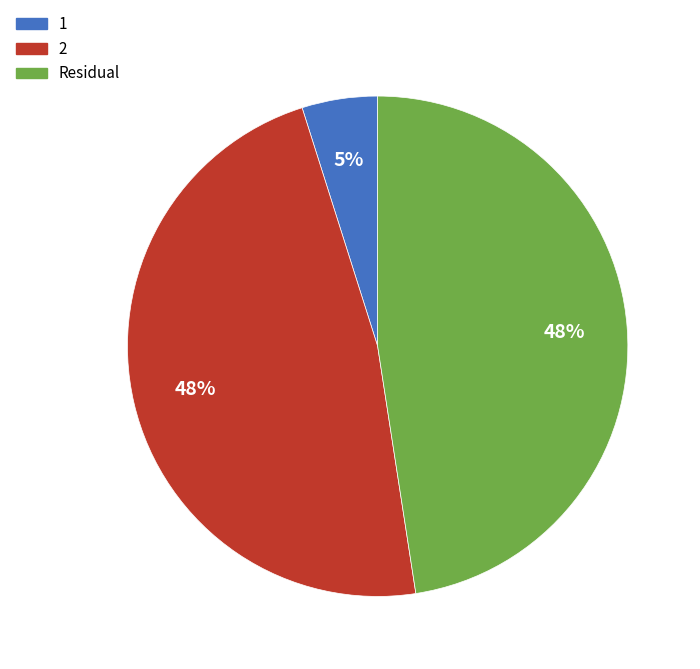

To the nearest percent, what is the average slice percentage?

33%